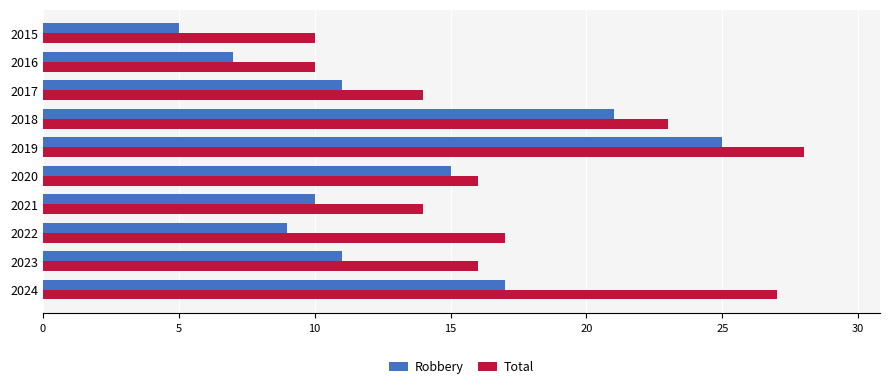

What is the total value across all series at 2023?

27